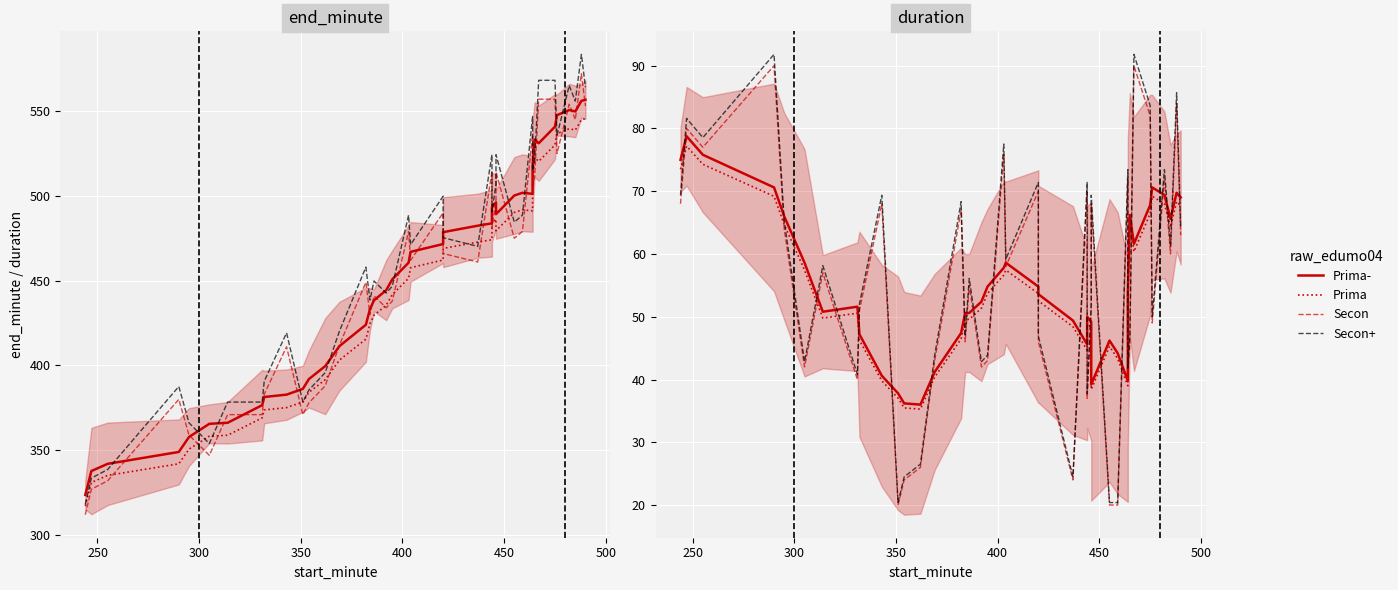

What is the smallest value displayed?

20.0